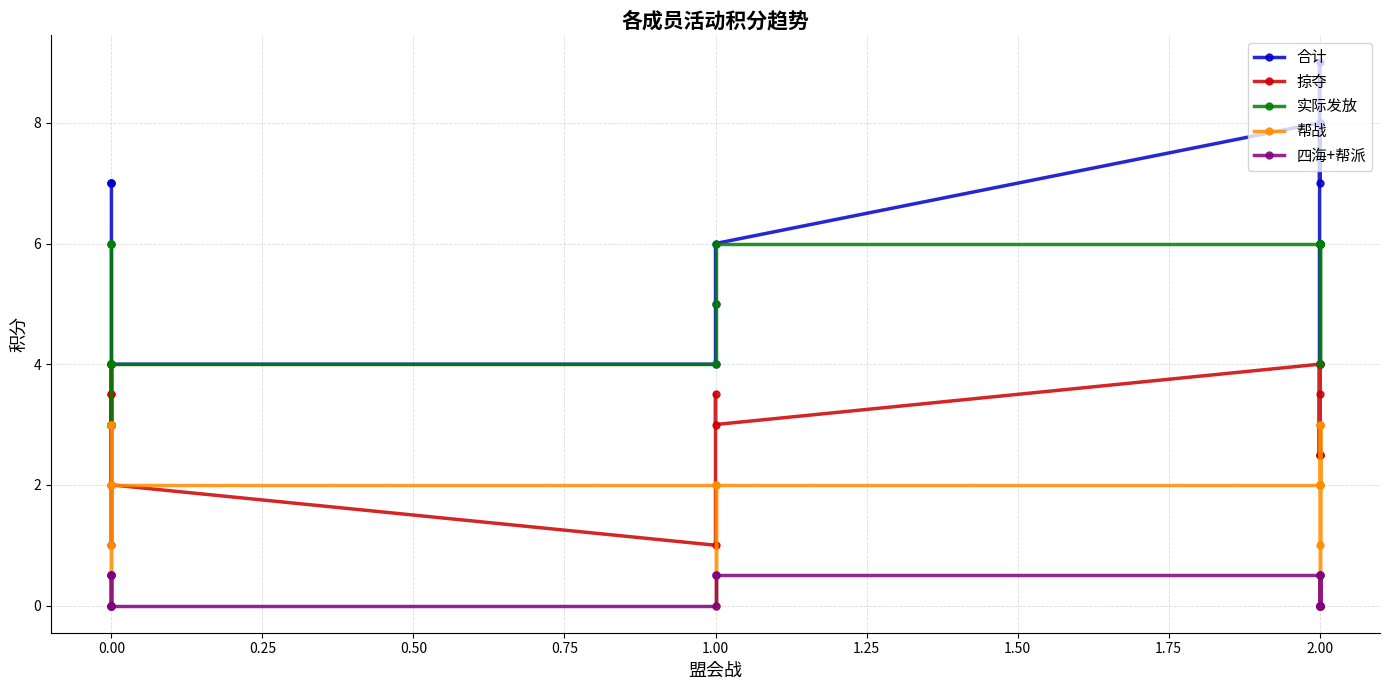

Where is 帮战 nearest to the value 1?

0.50